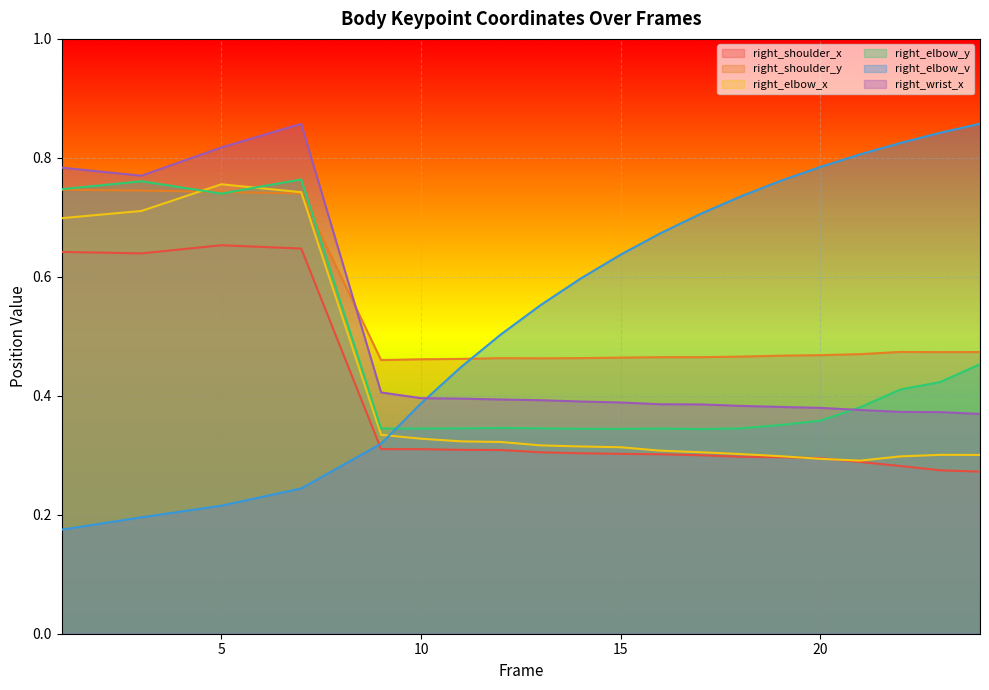

Between 18 and 13, which is larger?

13